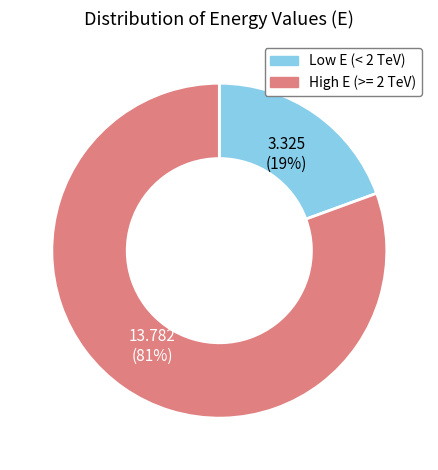

To the nearest percent, what is the average slice percentage?

50%